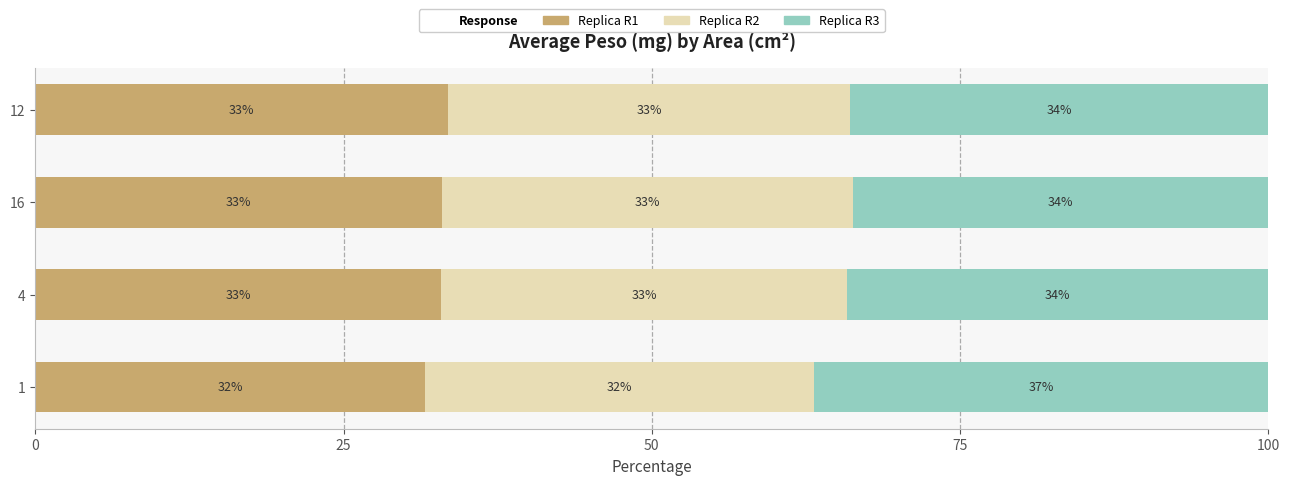

Is it true that Replica R1 equals 8.6 at 12?

False